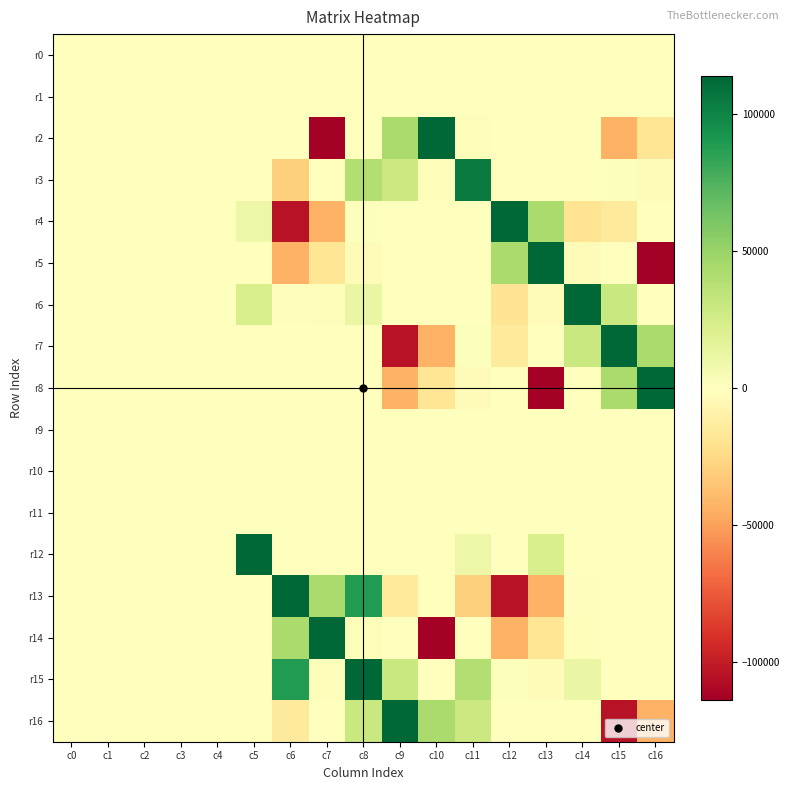

What is the greatest value displayed?

1218579.0